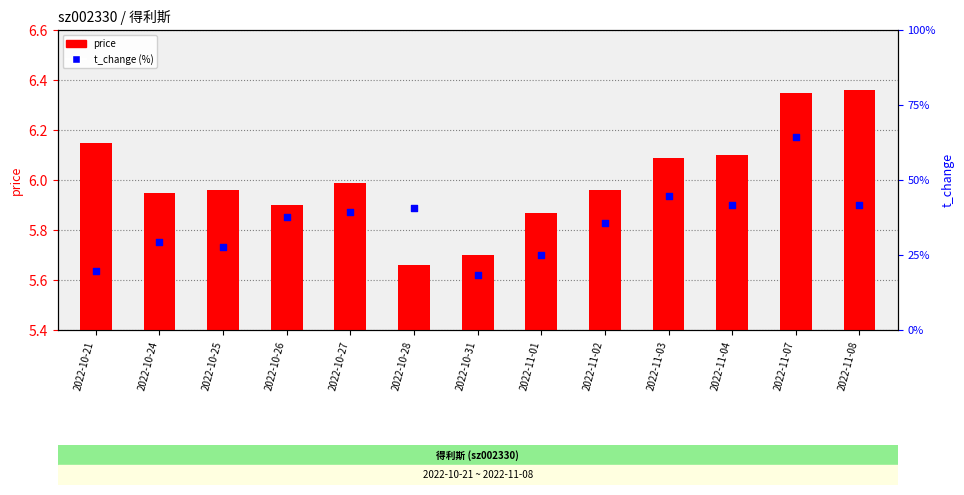

Which series contains the highest Y value?

price